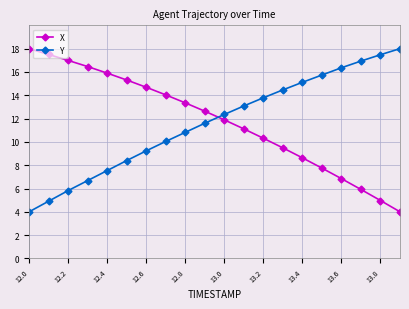

How many times do X and Y cross each other?

1